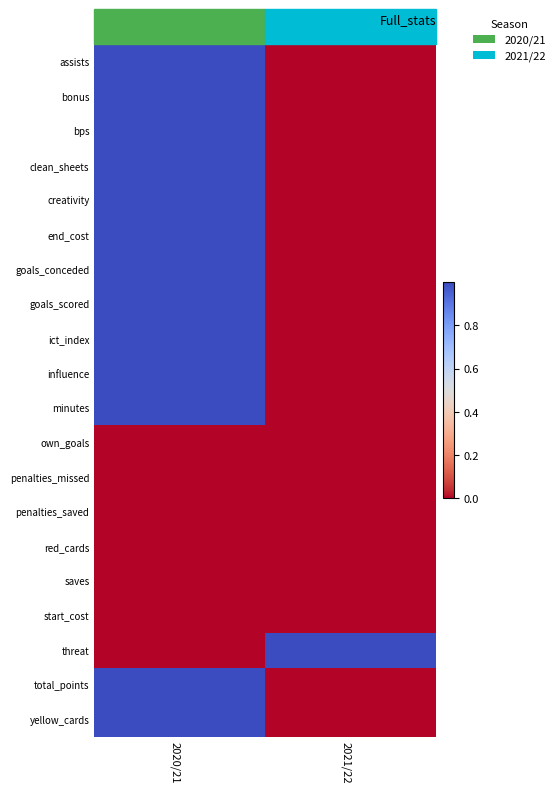

Reading right to left, transcribe all the data shown in this chart.

assists: 2021/22=0	2020/21=1
bonus: 2021/22=0	2020/21=1
bps: 2021/22=0	2020/21=1
clean_sheets: 2021/22=0	2020/21=1
creativity: 2021/22=0	2020/21=1
end_cost: 2021/22=0	2020/21=1
goals_conceded: 2021/22=0	2020/21=1
goals_scored: 2021/22=0	2020/21=1
ict_index: 2021/22=0	2020/21=1
influence: 2021/22=0	2020/21=1
minutes: 2021/22=0	2020/21=1
own_goals: 2021/22=0	2020/21=0
penalties_missed: 2021/22=0	2020/21=0
penalties_saved: 2021/22=0	2020/21=0
red_cards: 2021/22=0	2020/21=0
saves: 2021/22=0	2020/21=0
start_cost: 2021/22=0	2020/21=0
threat: 2021/22=1	2020/21=0
total_points: 2021/22=0	2020/21=1
yellow_cards: 2021/22=0	2020/21=1